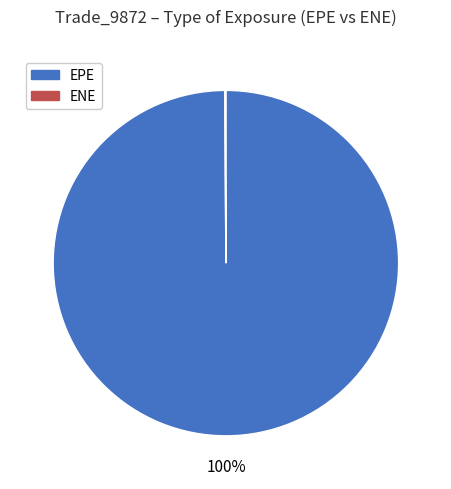

To the nearest percent, what is the difference between the largest and smallest slice percentages?

100%